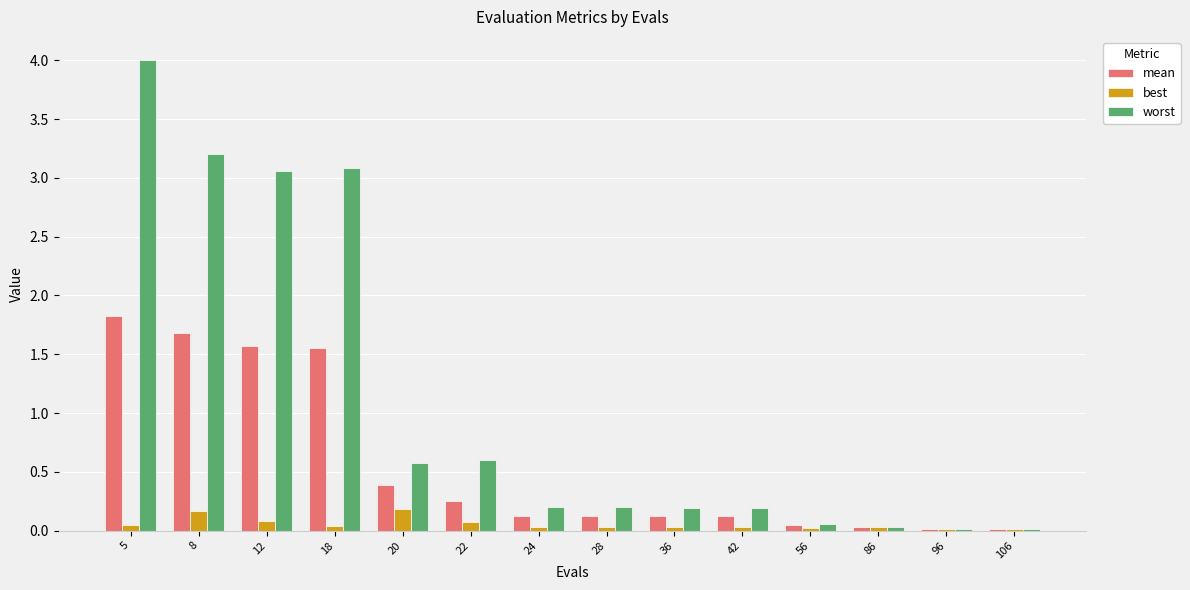

How many series are shown in this chart?

3